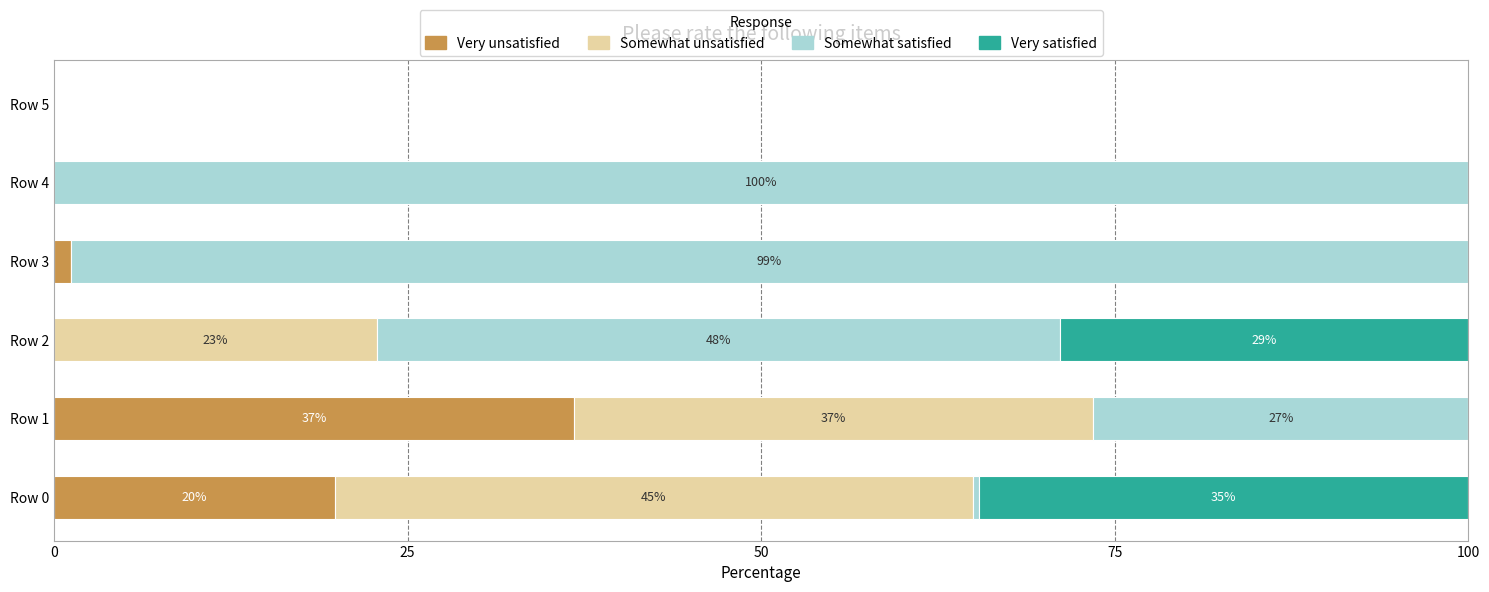

What is the total value across all series at Row 2?

100.0